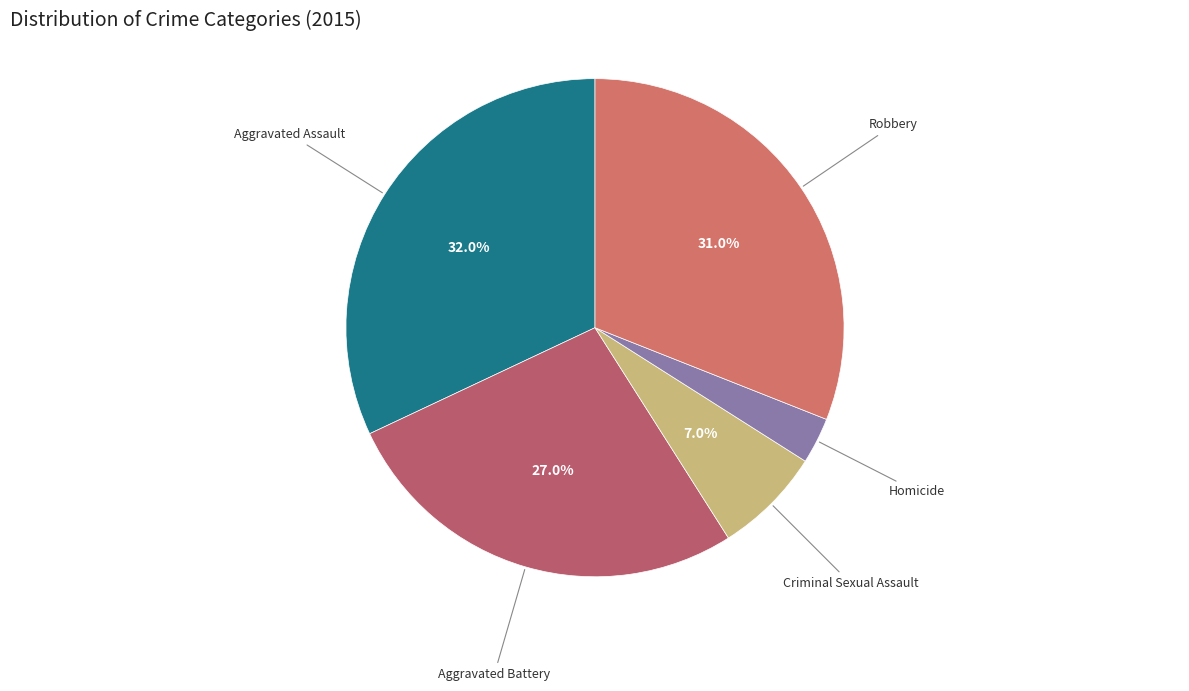

Combined, what portion of the pie is Robbery and Aggravated Battery?

58.0%